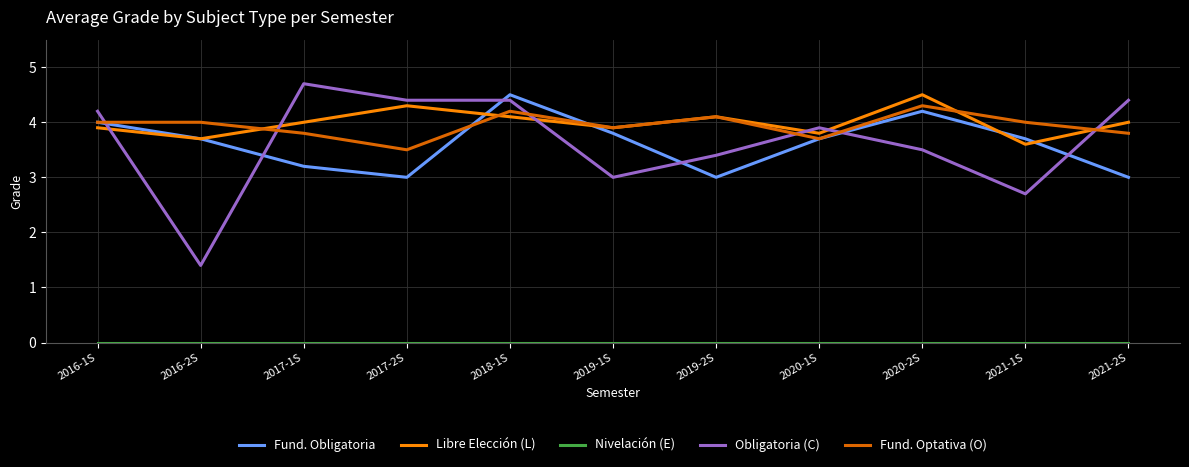

Which series changed the most between 2017-1S and 2021-1S?

Obligatoria (C)